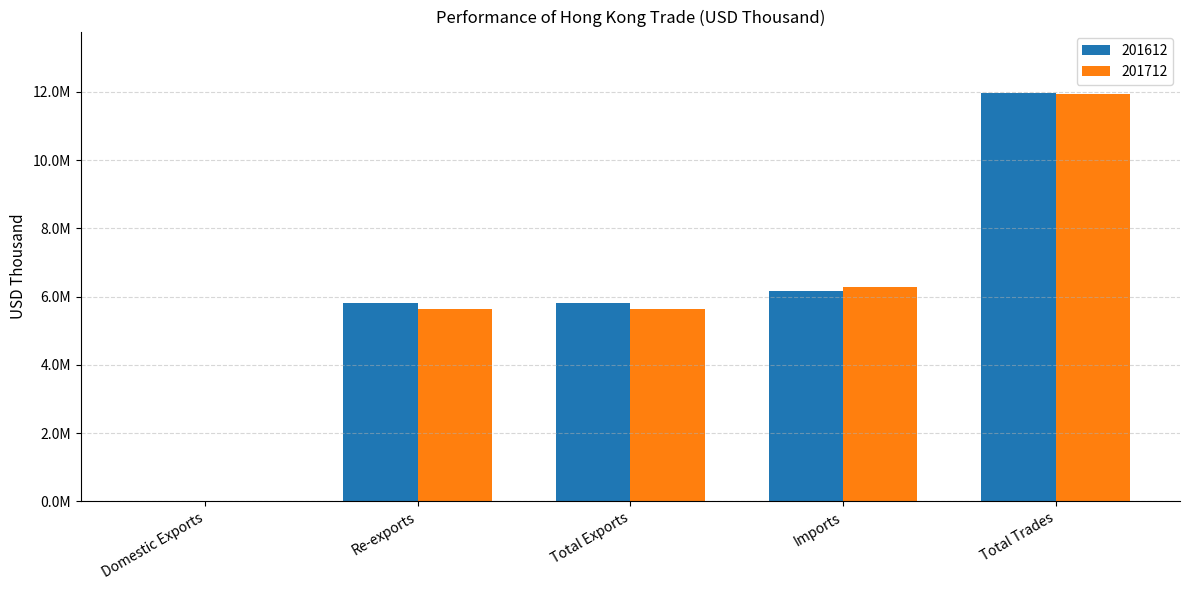

Does the chart contain stacked bars?

No